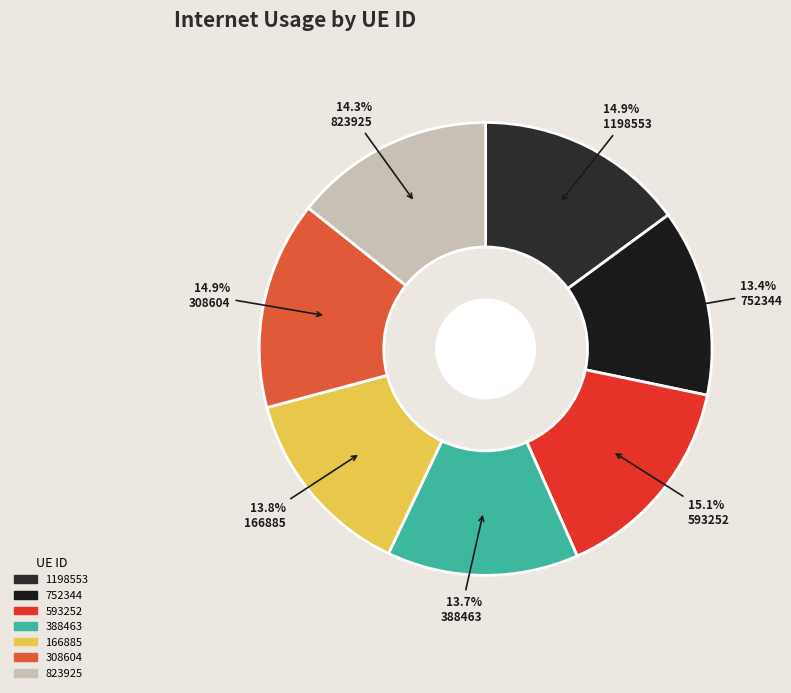

What percentage do 308604 and 752344 together represent?

28.2%